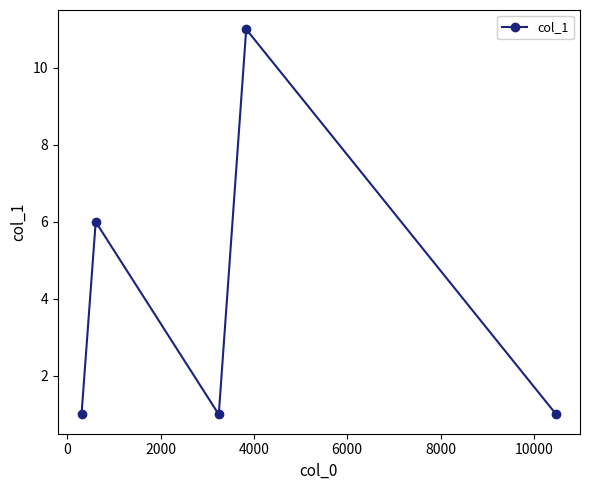

What is the greatest value displayed?

11